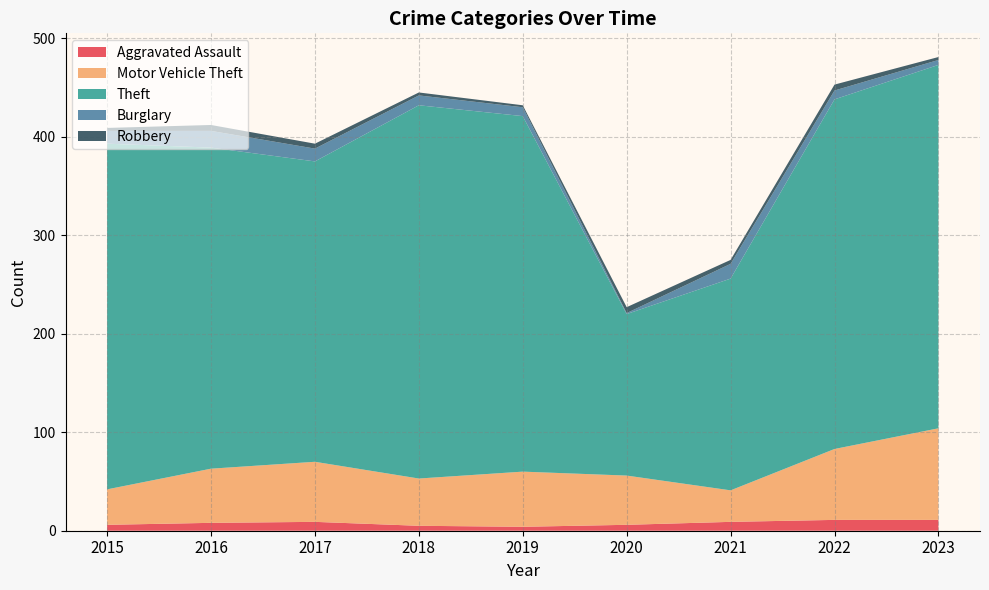

Reading right to left, what are all the values shown in this chart?

Aggravated Assault: 2023=11	2022=11	2021=9	2020=6	2019=4	2018=5	2017=9	2016=8	2015=6
Motor Vehicle Theft: 2023=93	2022=72	2021=32	2020=50	2019=56	2018=48	2017=61	2016=55	2015=36
Theft: 2023=369	2022=355	2021=215	2020=164	2019=361	2018=379	2017=305	2016=326	2015=351
Burglary: 2023=5	2022=9	2021=15	2020=1	2019=9	2018=10	2017=13	2016=17	2015=13
Robbery: 2023=3	2022=6	2021=4	2020=6	2019=2	2018=3	2017=5	2016=6	2015=3